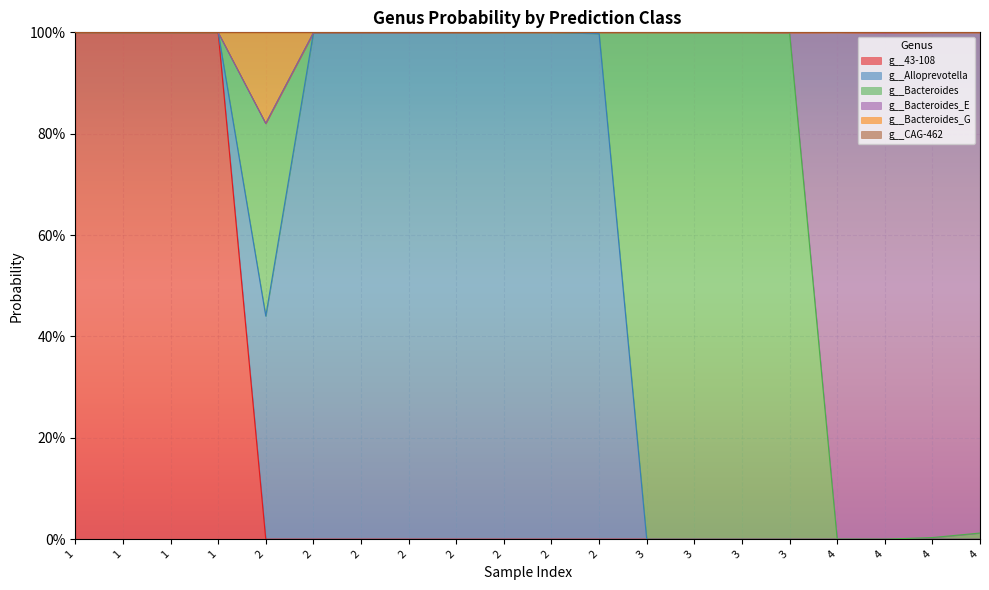

Between 2 and 2, which is larger?

2